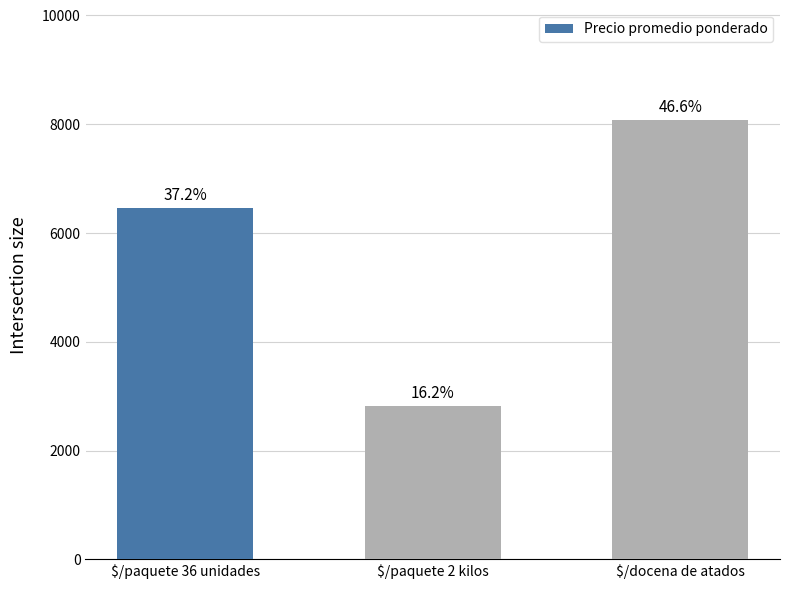

How many bars are there in total?

3